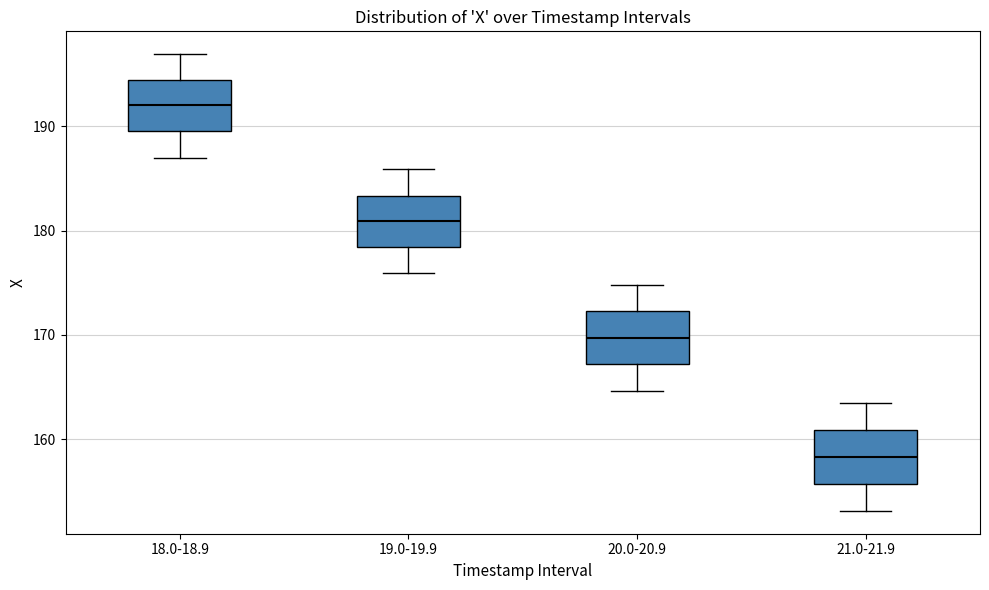

Which box has the highest median line?

18.0-18.9